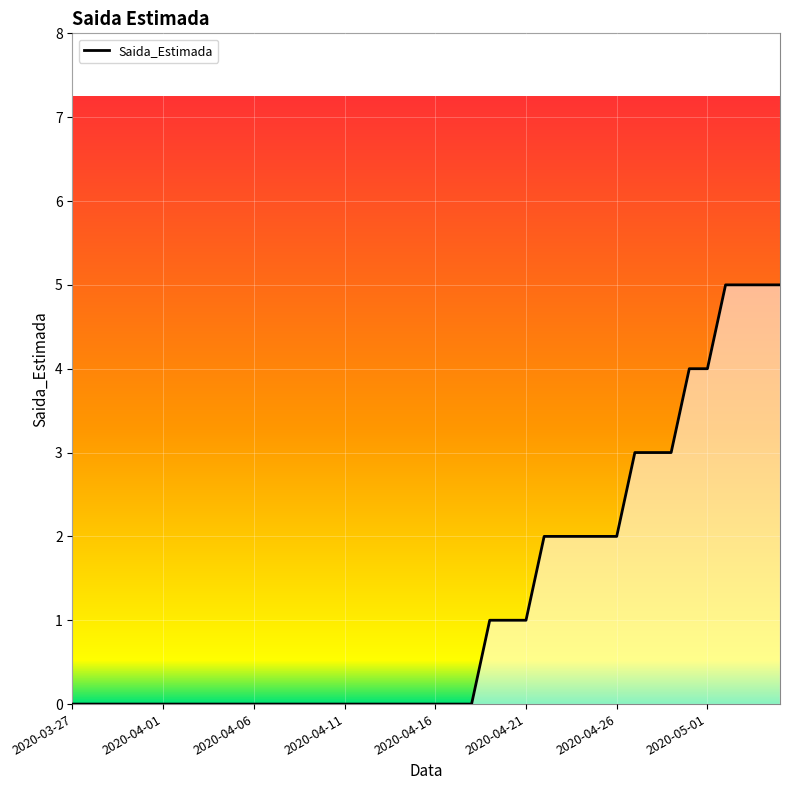

What is the maximum value shown in the chart?

5